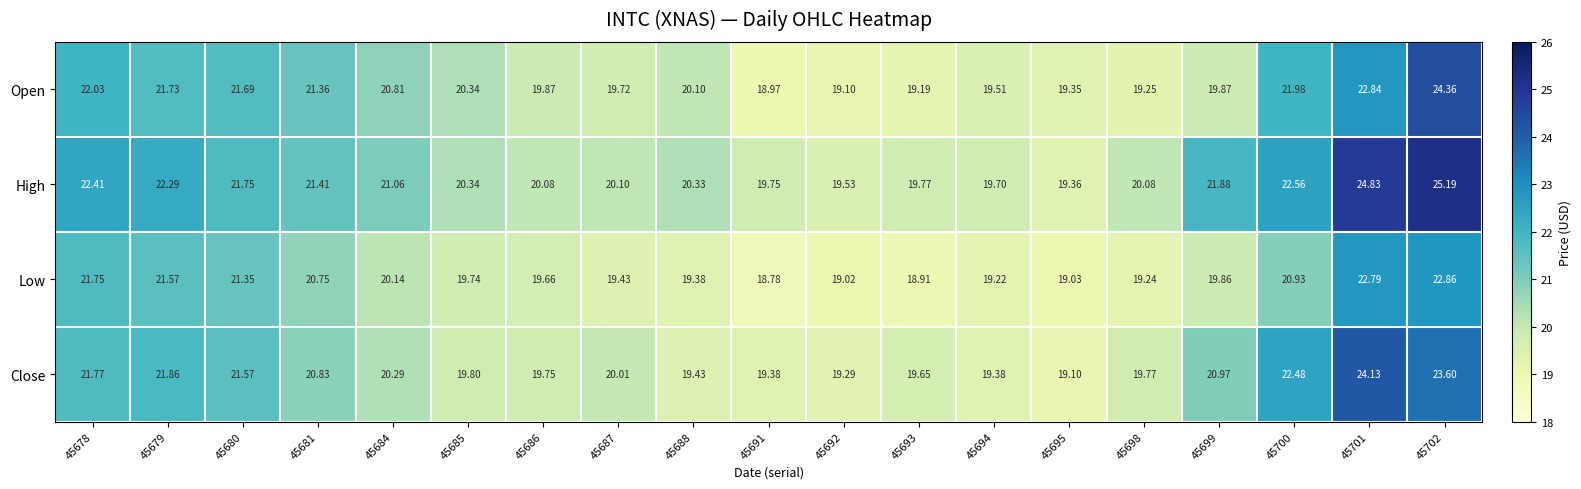

Which series has the largest total across all categories?

High